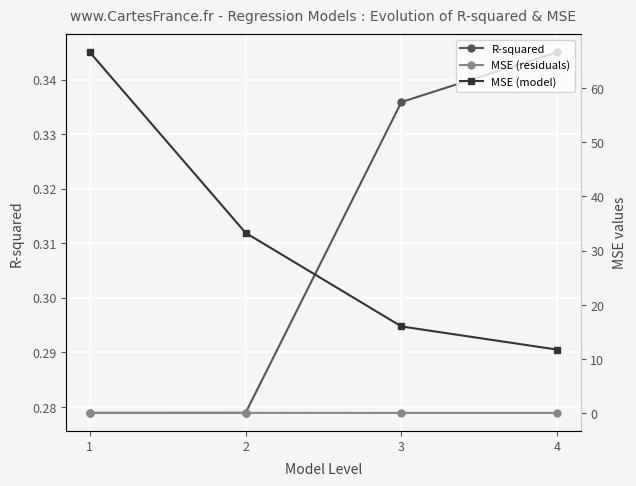

How many lines are shown in the chart?

3